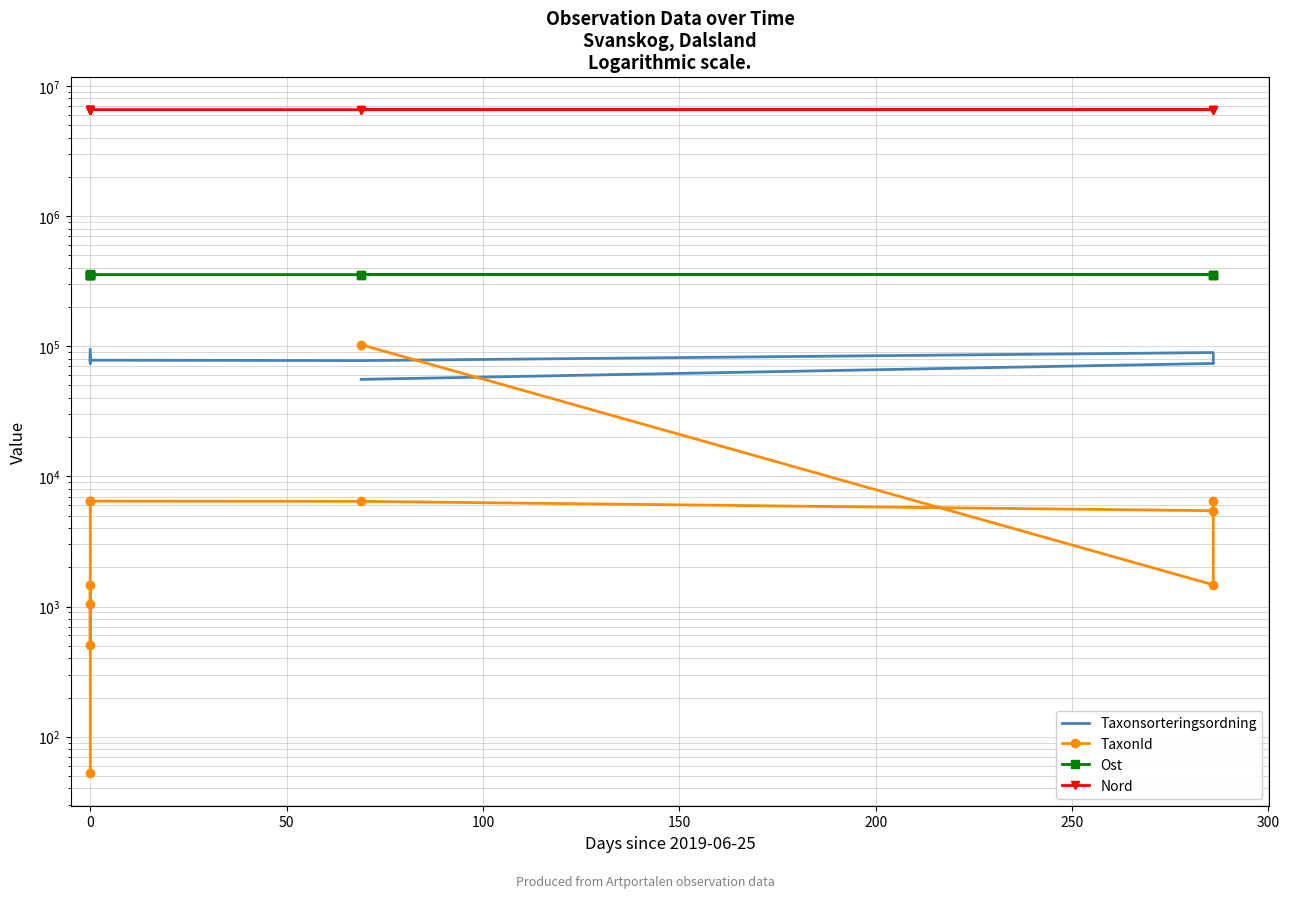

What is the highest value of the Nord series?

6564737